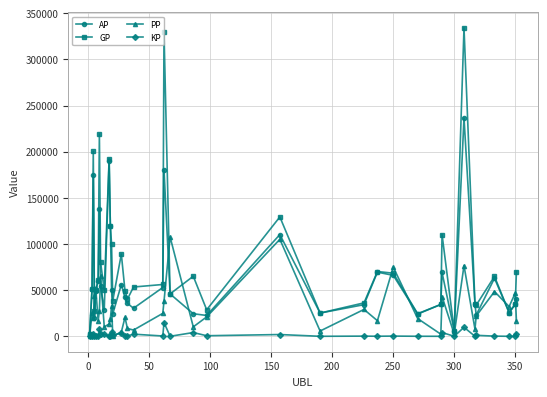

How many data points in AP are less than 45924?

19